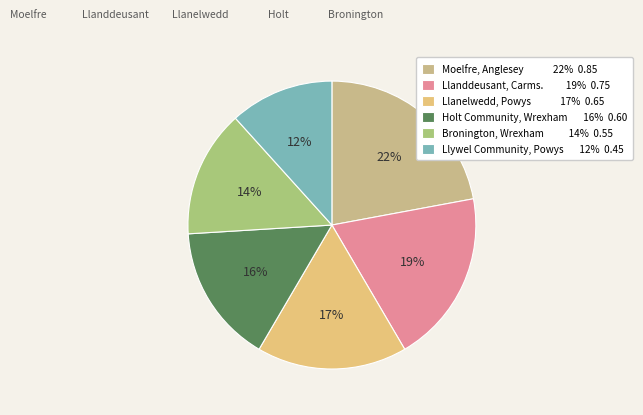

How many slices are in this pie chart?

6